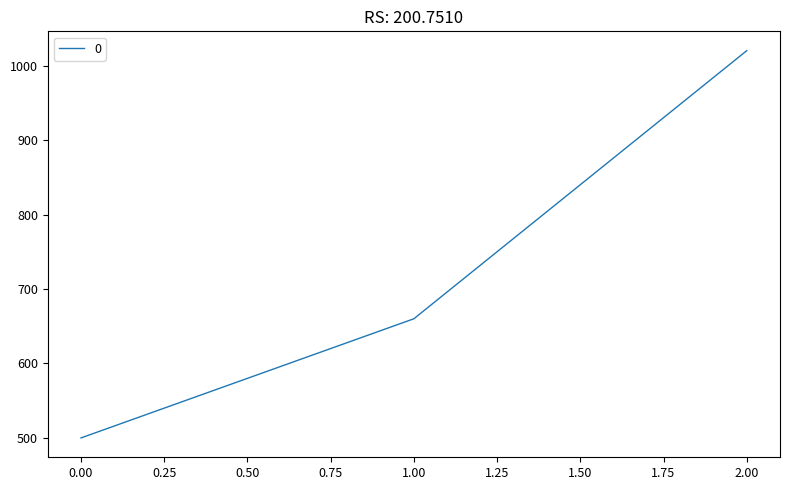

Reading right to left, transcribe all the data shown in this chart.

1020	660	500